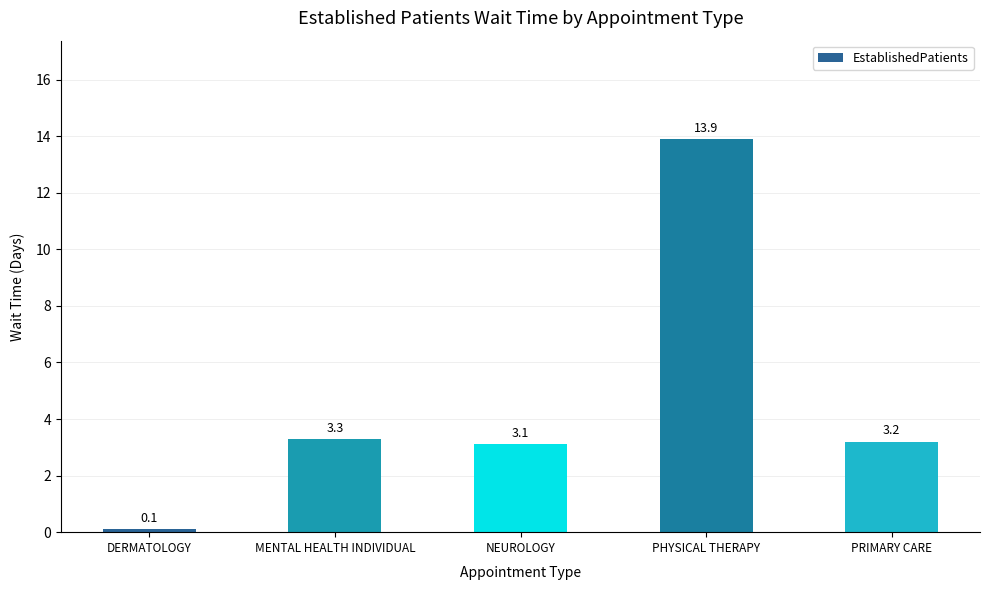

What is the change in value from MENTAL HEALTH INDIVIDUAL to PRIMARY CARE?

-0.1